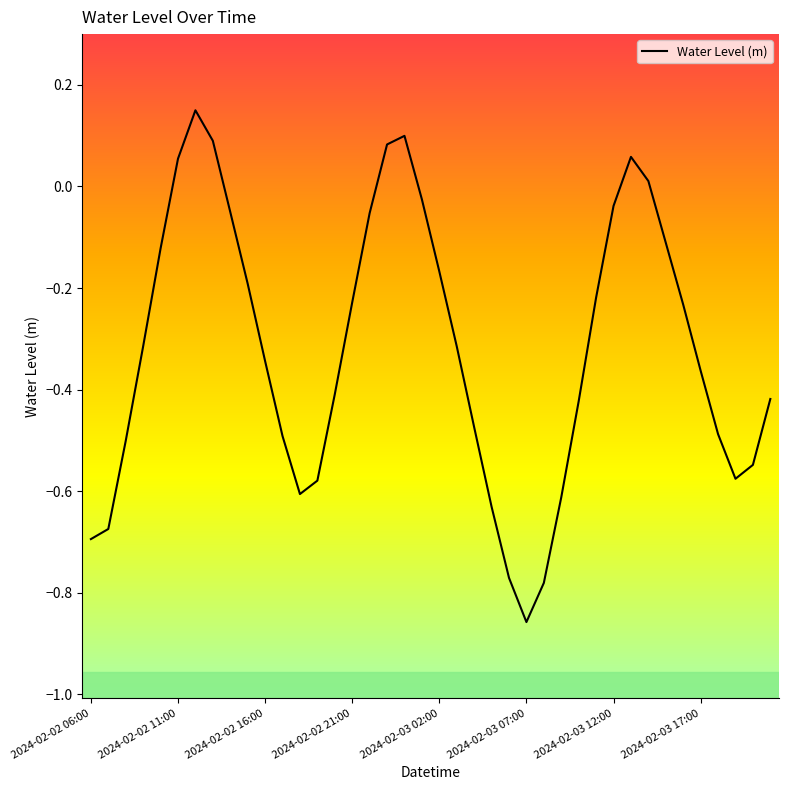

True or false: there are more than 0 points higher than both neighbors.

True